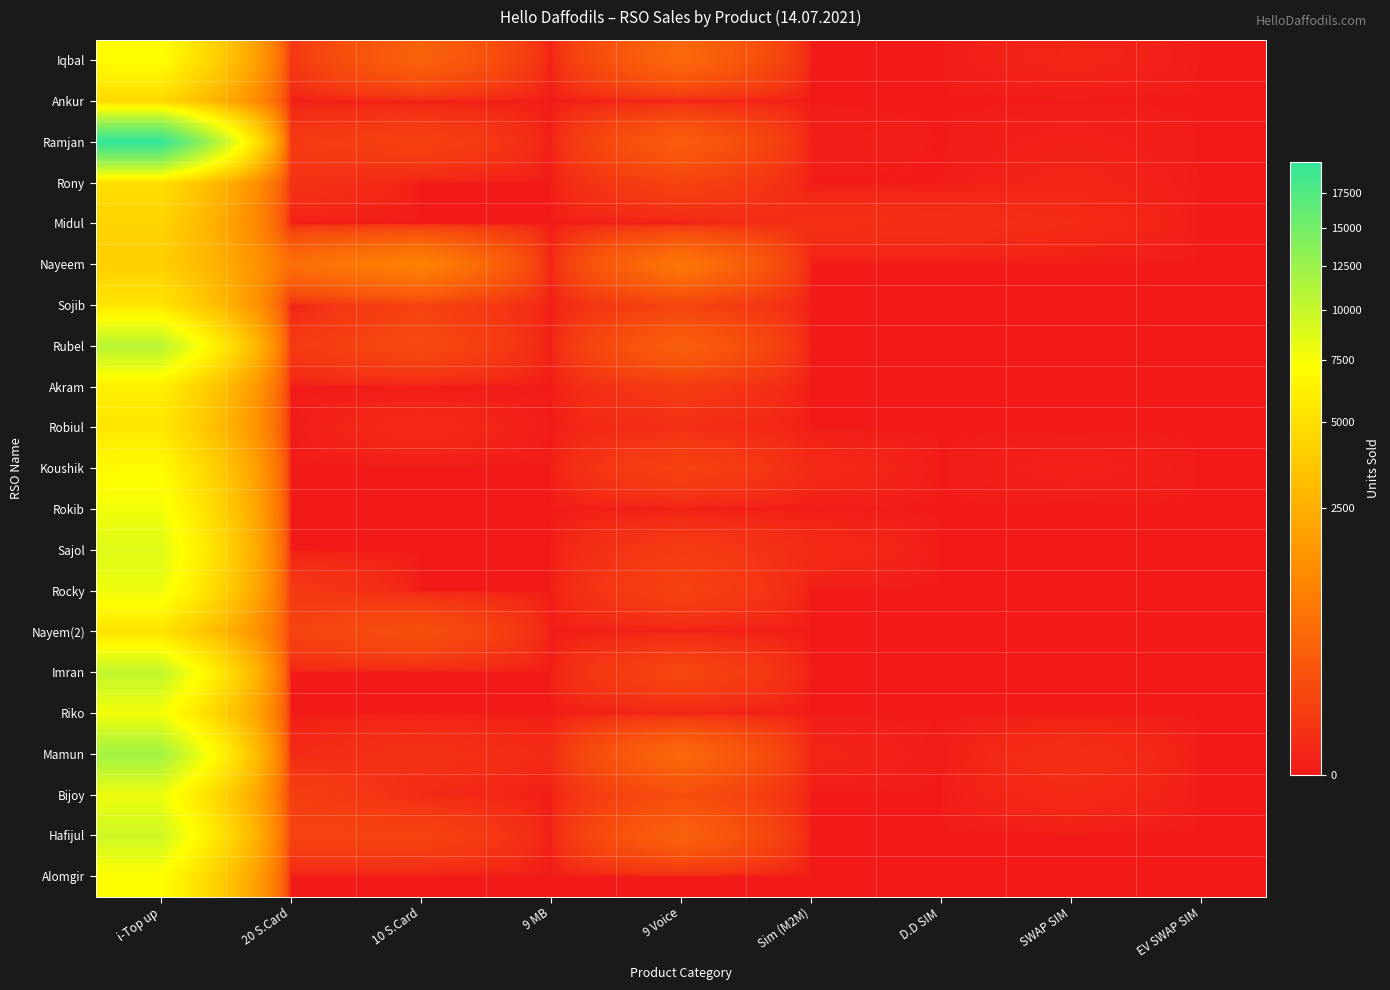

At which category does the chart reach its minimum across all series?

9 MB